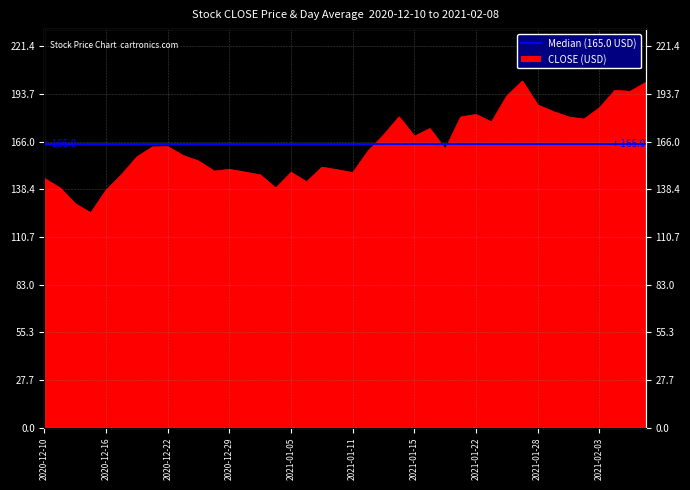

Reading left to right, extract all data points from this chart.

144.7	139.2	130.0	124.8	138.0	147.1	157.3	163.0	163.2	158.0	154.8	149.0	150.0	148.4	146.8	139.2	148.3	142.8	151.3	149.8	148.1	160.8	170.0	180.5	169.3	173.7	161.8	180.4	181.9	177.5	192.7	201.2	187.4	183.6	180.4	179.2	185.7	195.8	195.3	200.4